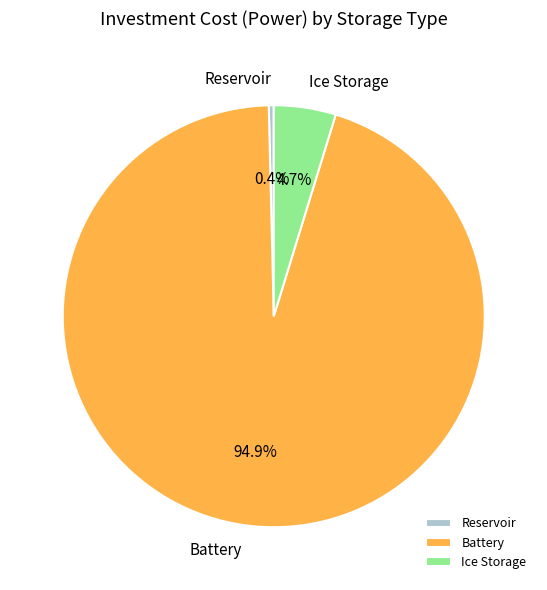

Rank the categories by value from highest to lowest.

Battery, Ice Storage, Reservoir